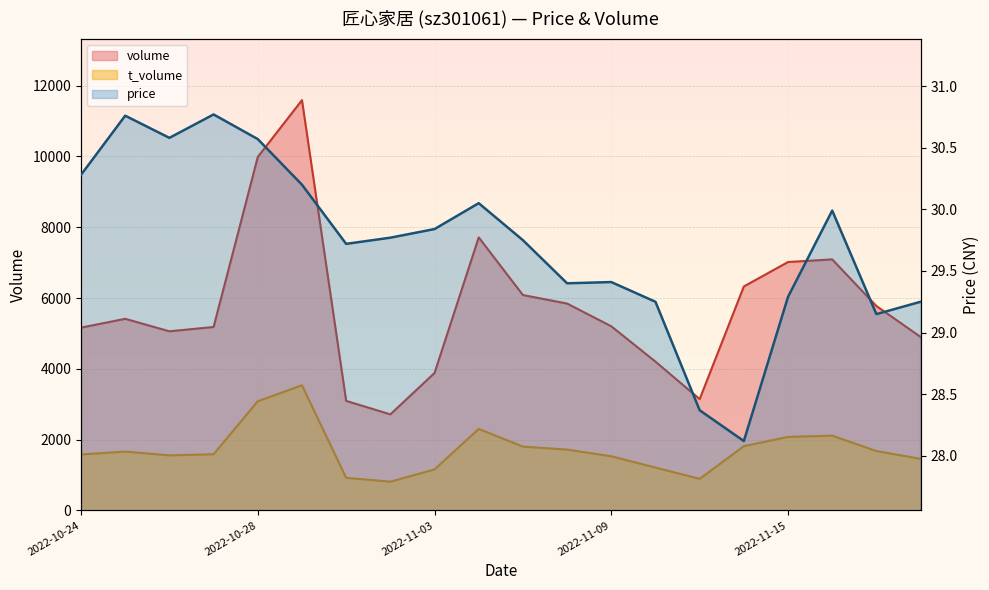

The price series shows 29.4 at 2022-11-08. True or false?

True